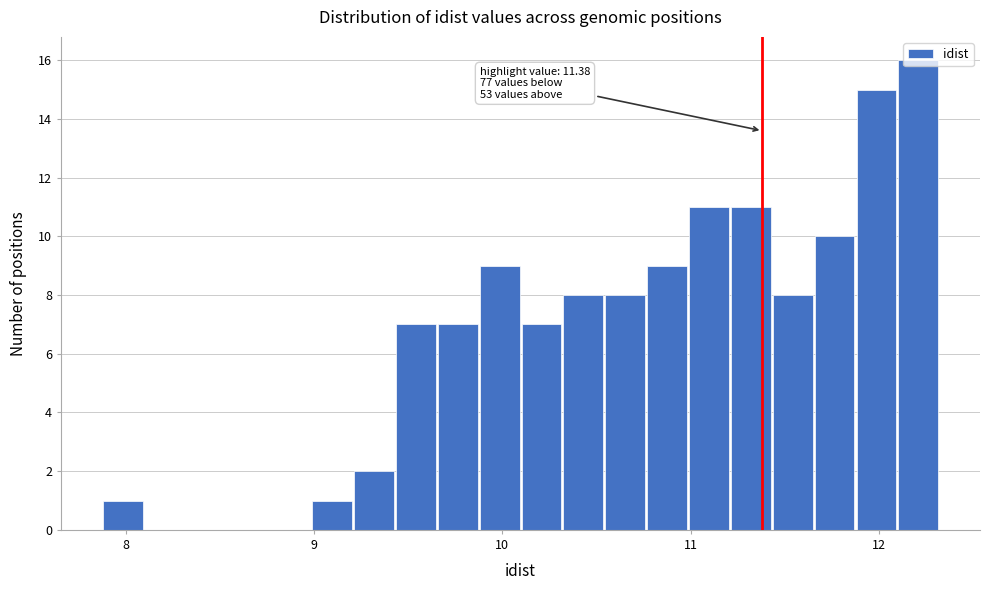

Around what value on the x-axis is the tallest bar? Give the approximate position of its centre, as read against the axis.

12.2